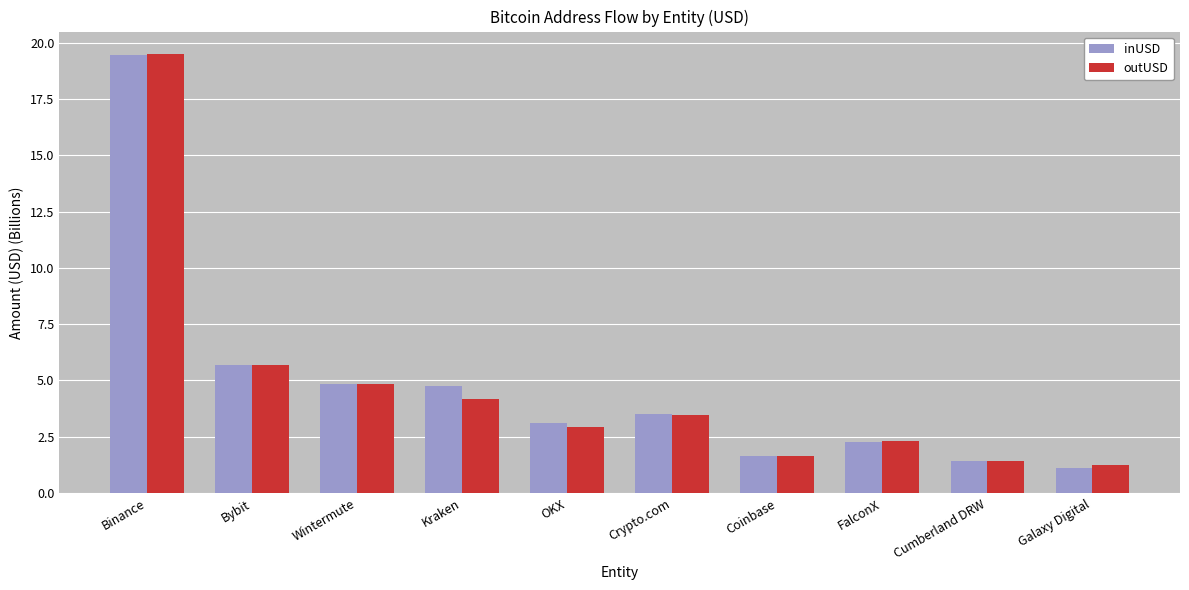

What are all the series names shown in the legend?

inUSD, outUSD